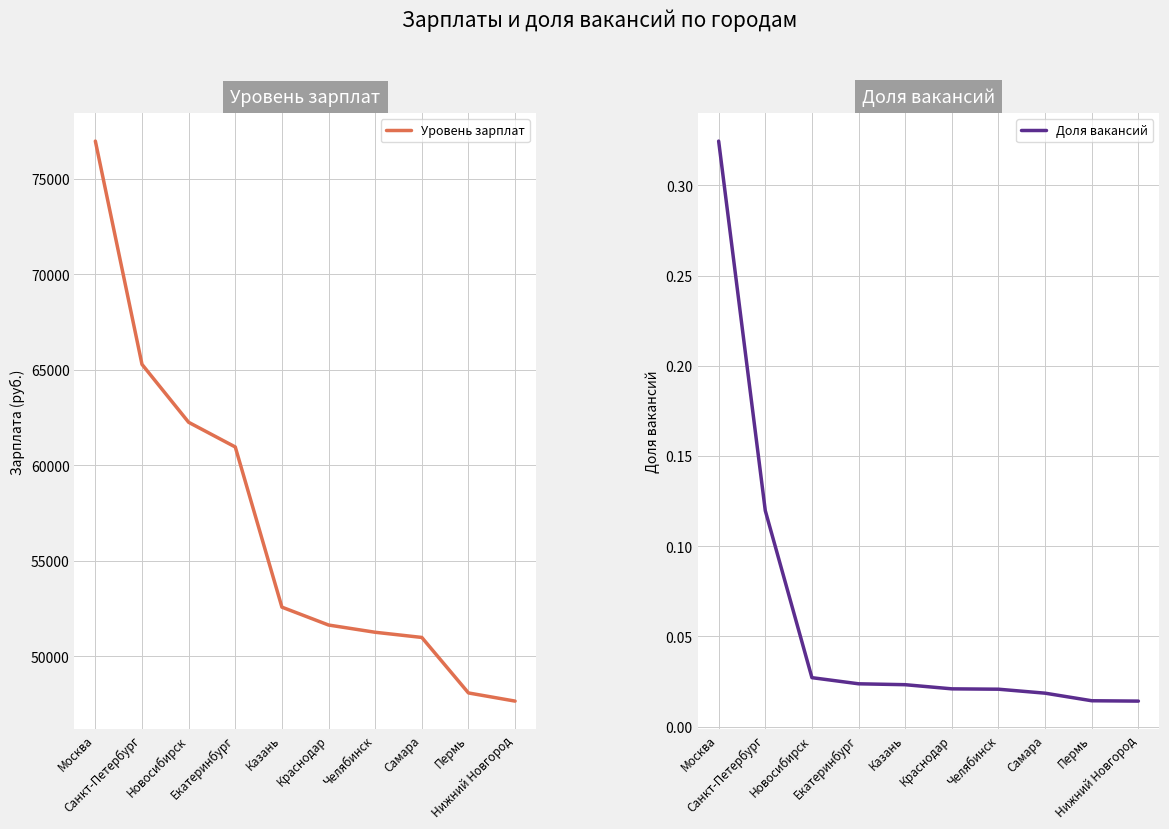

Reading left to right, transcribe all the data shown in this chart.

Уровень зарплат: Москва=76970.0	Санкт-Петербург=65286.0	Новосибирск=62254.0	Екатеринбург=60962.0	Казань=52580.0	Краснодар=51644.0	Челябинск=51265.0	Самара=50994.0	Пермь=48089.0	Нижний Новгород=47662.0
Доля вакансий: Москва=0.3	Санкт-Петербург=0.1	Новосибирск=0.0	Екатеринбург=0.0	Казань=0.0	Краснодар=0.0	Челябинск=0.0	Самара=0.0	Пермь=0.0	Нижний Новгород=0.0